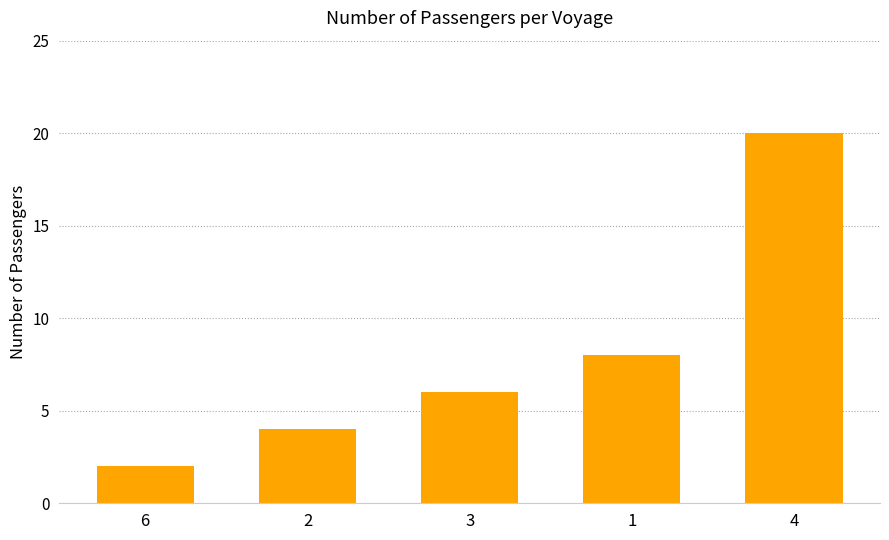

Reading right to left, transcribe all the data shown in this chart.

20	8	6	4	2